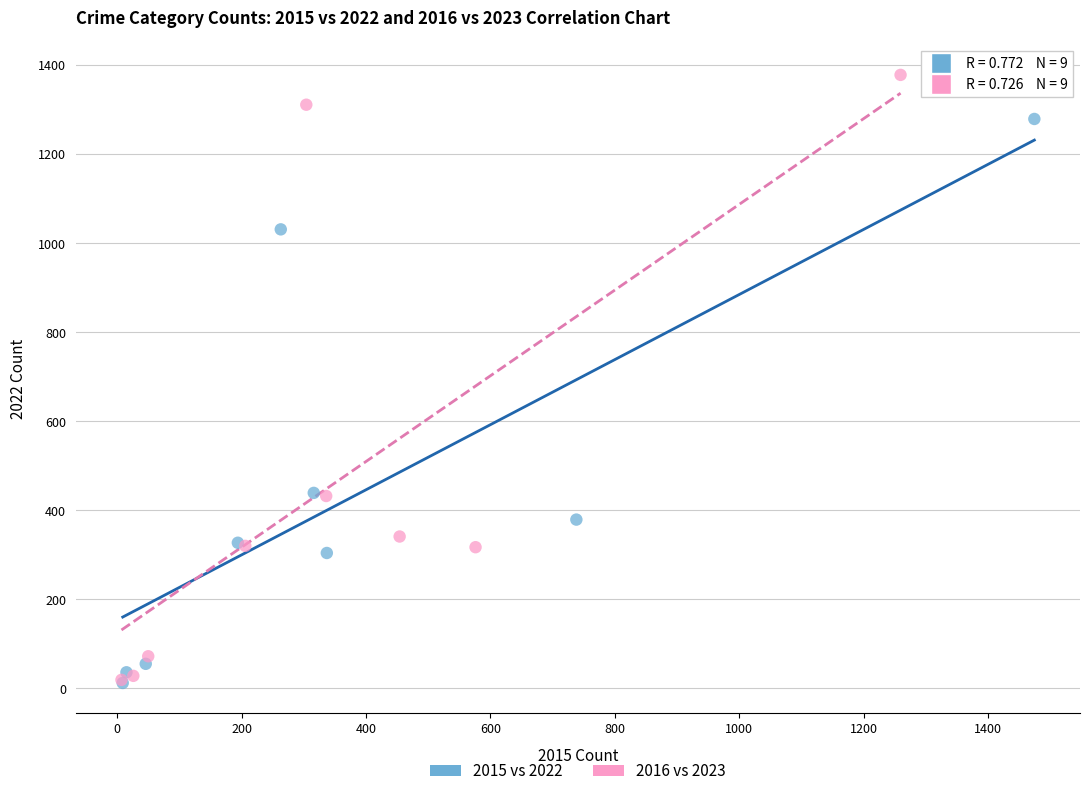

Which series has the largest Y range (max minus min)?

2016 vs 2023